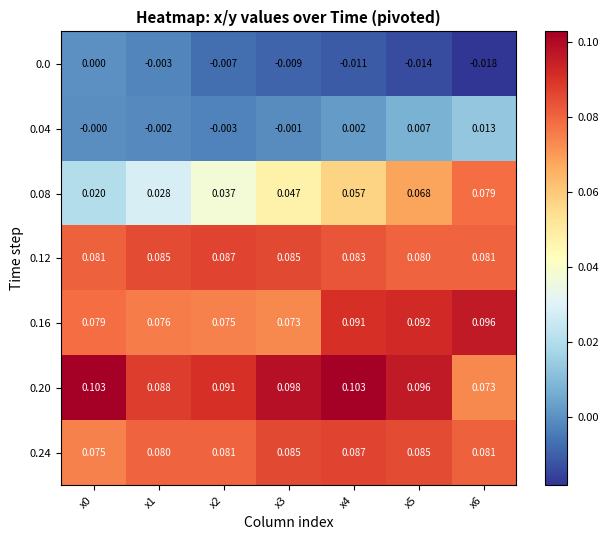

Is the value of 0.16 at x6 greater than the value of 0.0 at x4?

Yes